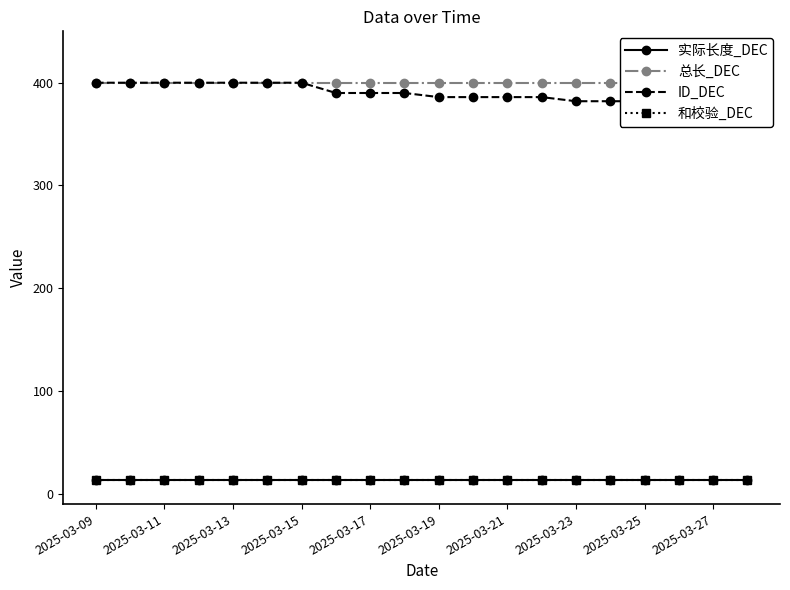

Is the value of 和校验_DEC at 17 greater than the value of 实际长度_DEC at 2025-03-13?

No